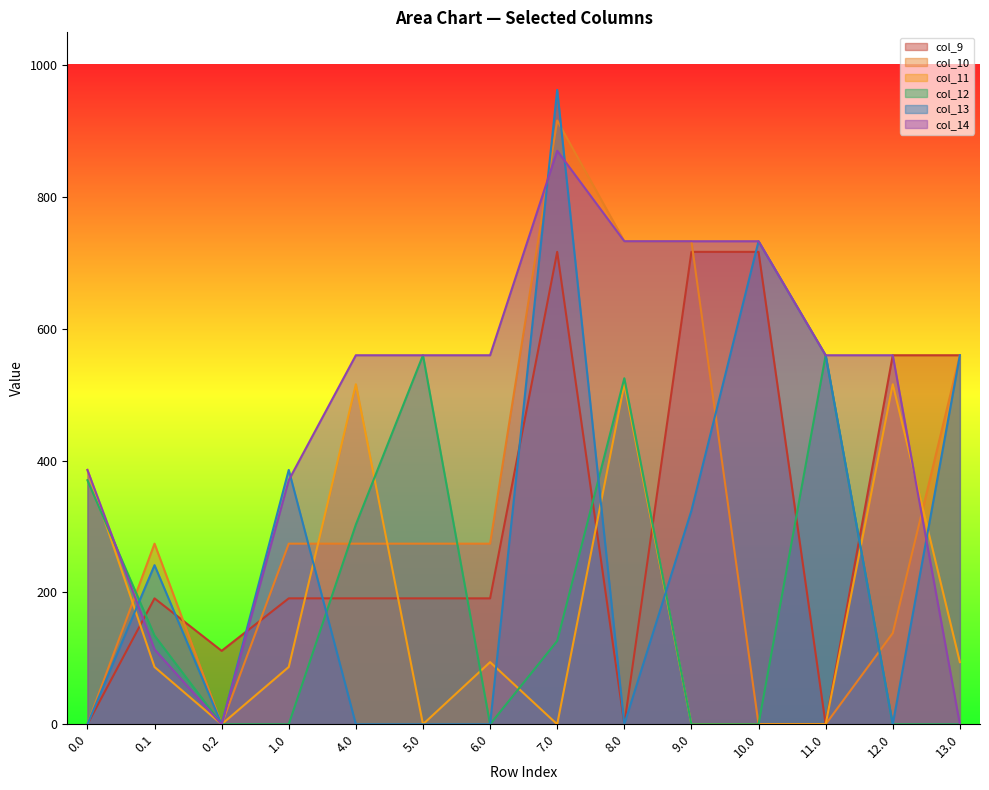

What are all the series names shown in the legend?

col_9, col_10, col_11, col_12, col_13, col_14